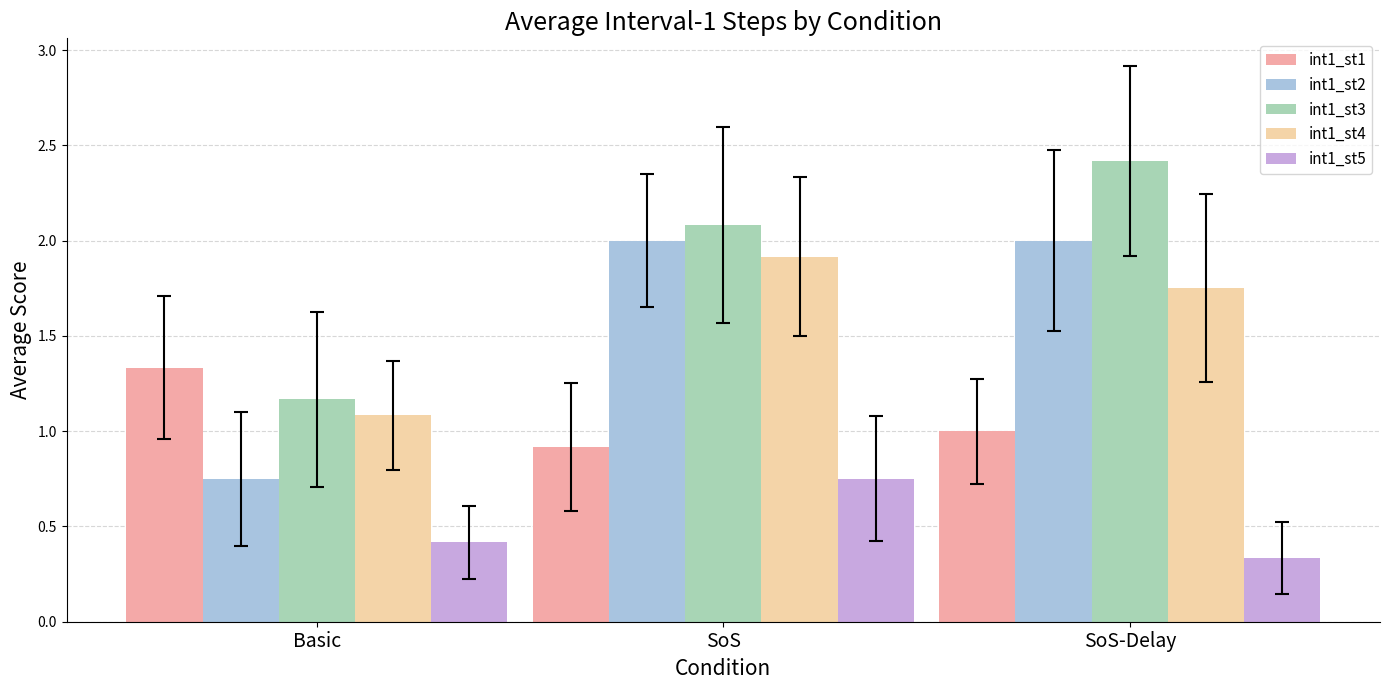

What is the spread (max minus min) of values at SoS-Delay?

2.1